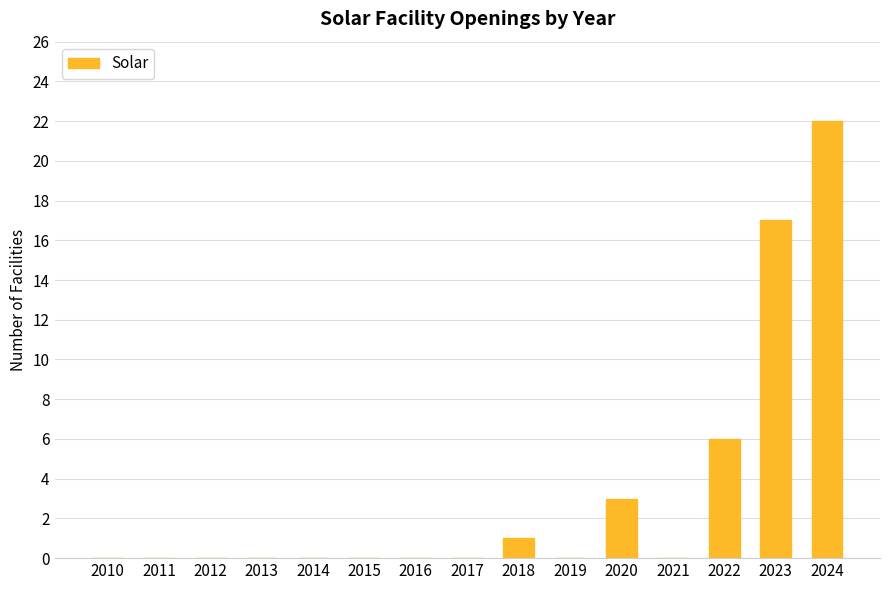

What is the difference between the values at 2021 and 2024?

22